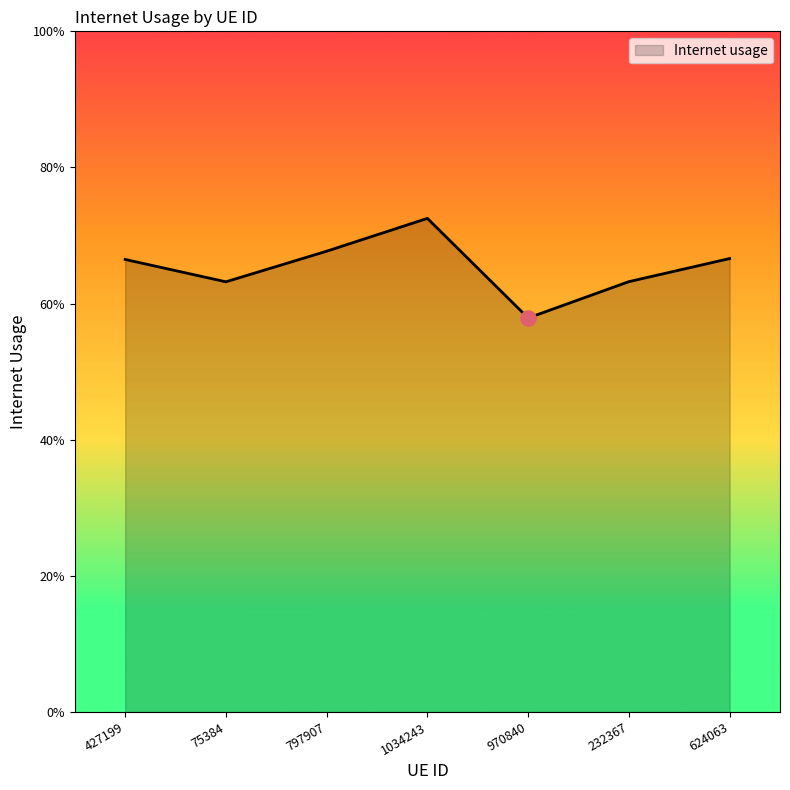

Between 427199 and 232367, which is larger?

427199